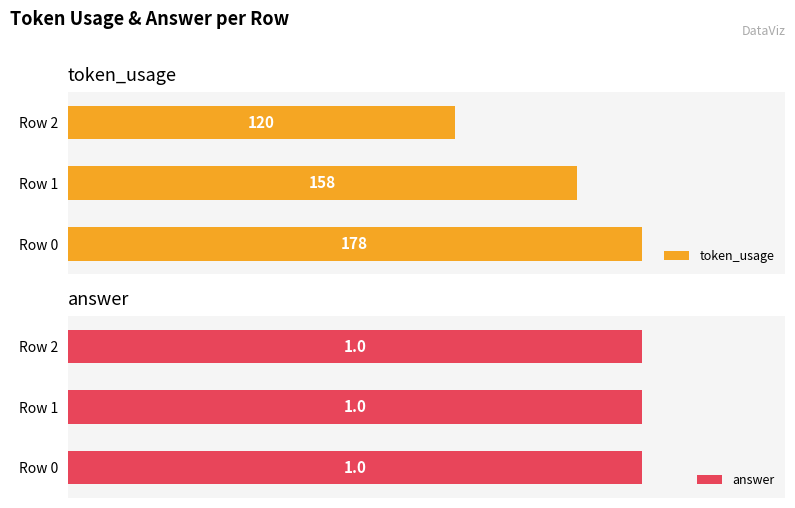

Where is token_usage nearest to the value 149?

Row 1